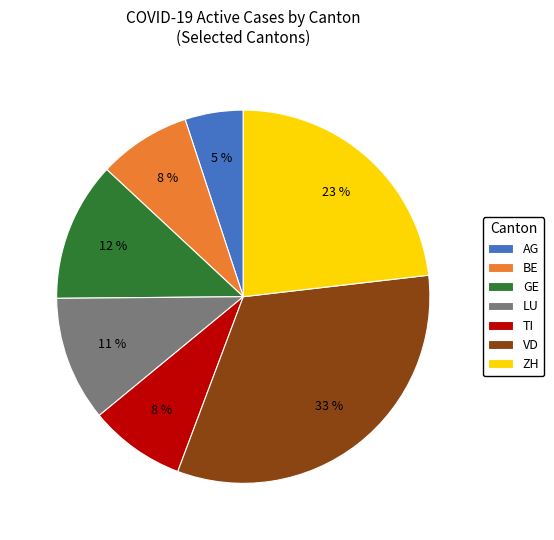

Which has a higher value, LU or BE?

LU